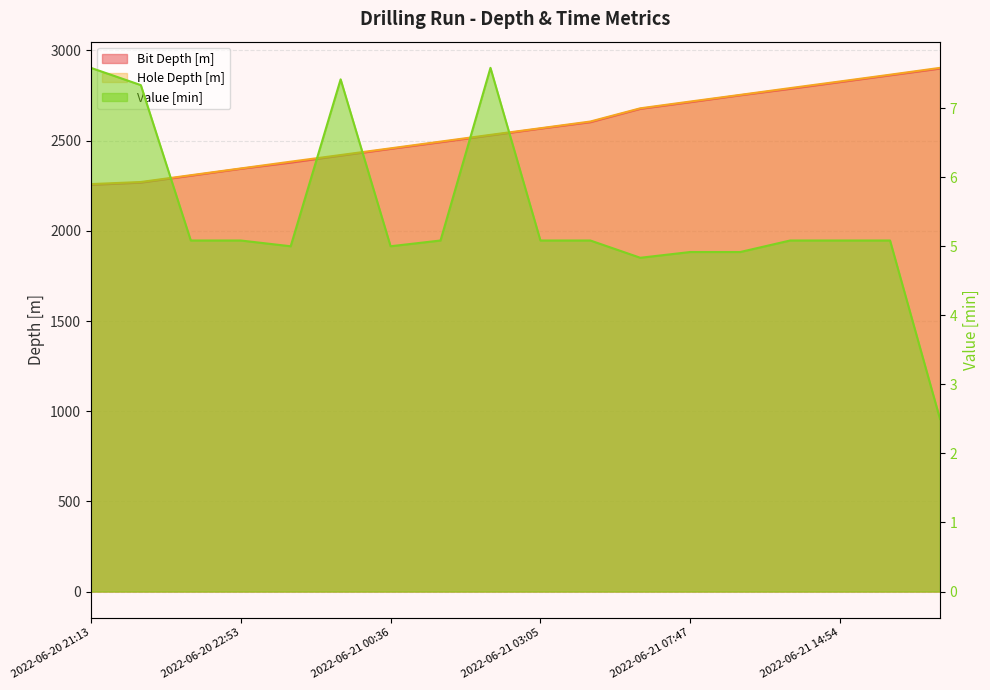

What is the highest value of the Hole Depth [m] series?

2903.5